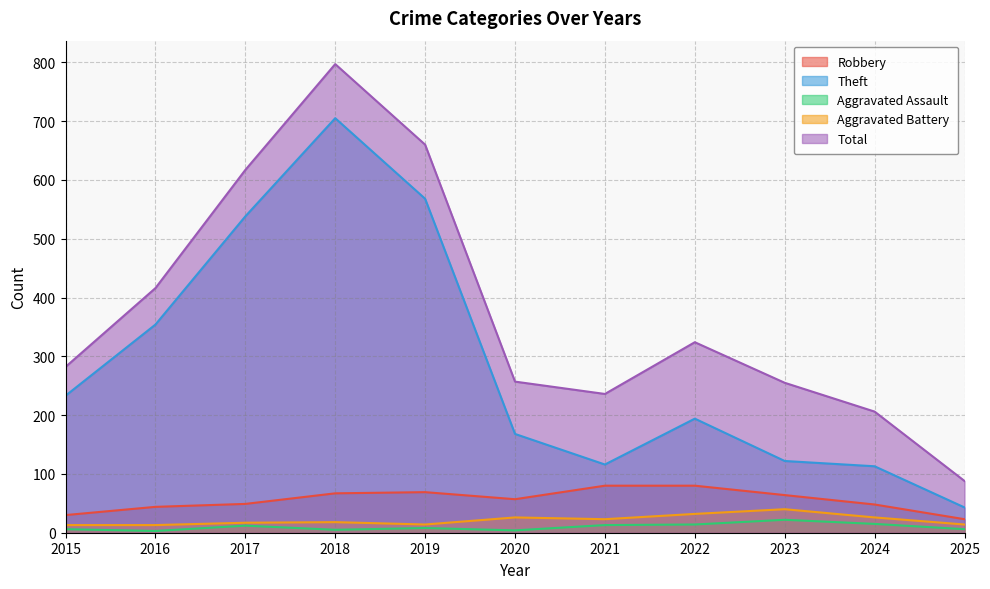

How many lines are shown in the chart?

5